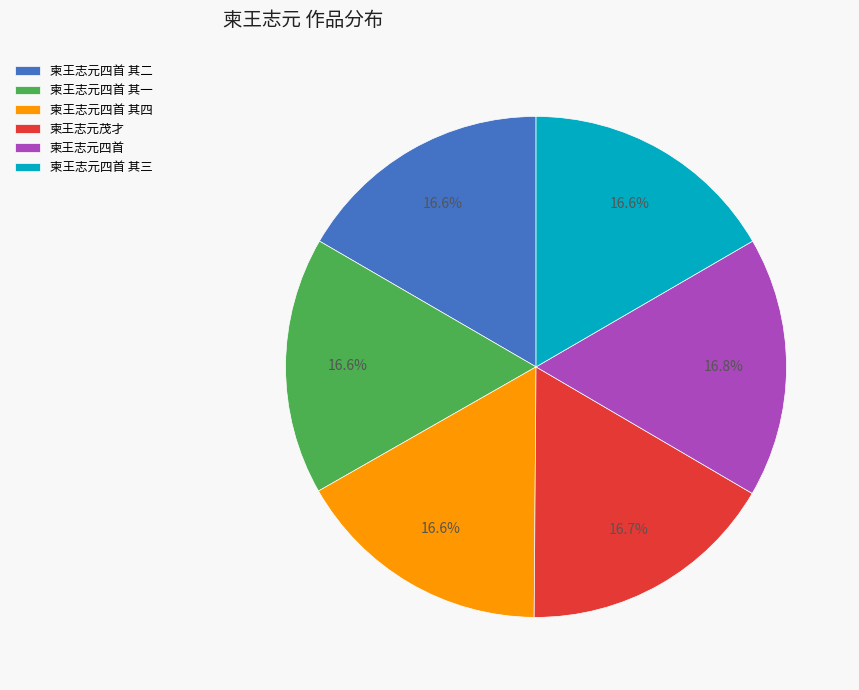

Combined, do 柬王志元四首 and 柬王志元四首 其三 account for over 50%?

No